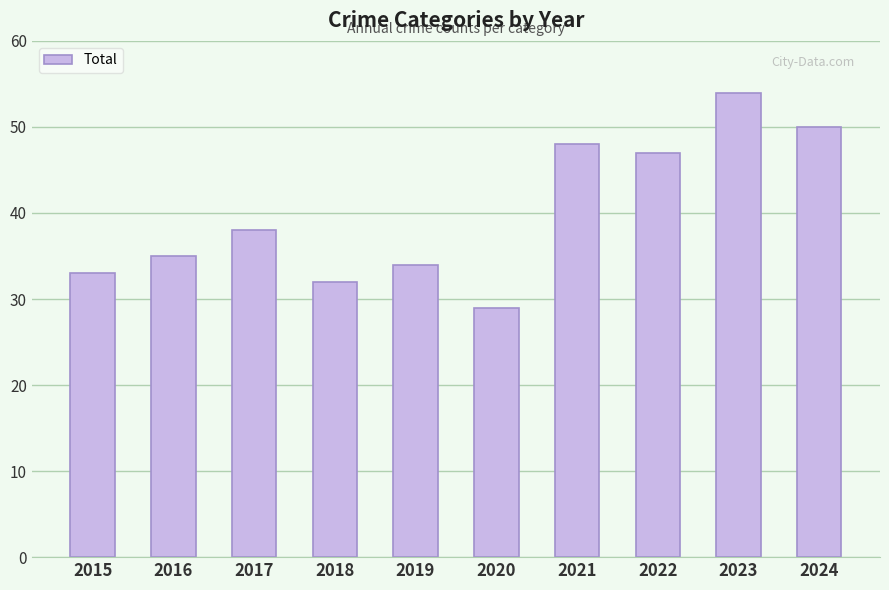

How many bars are there in total?

10